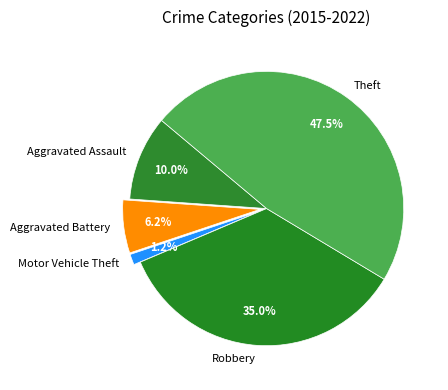

Is there a majority slice in this chart?

No